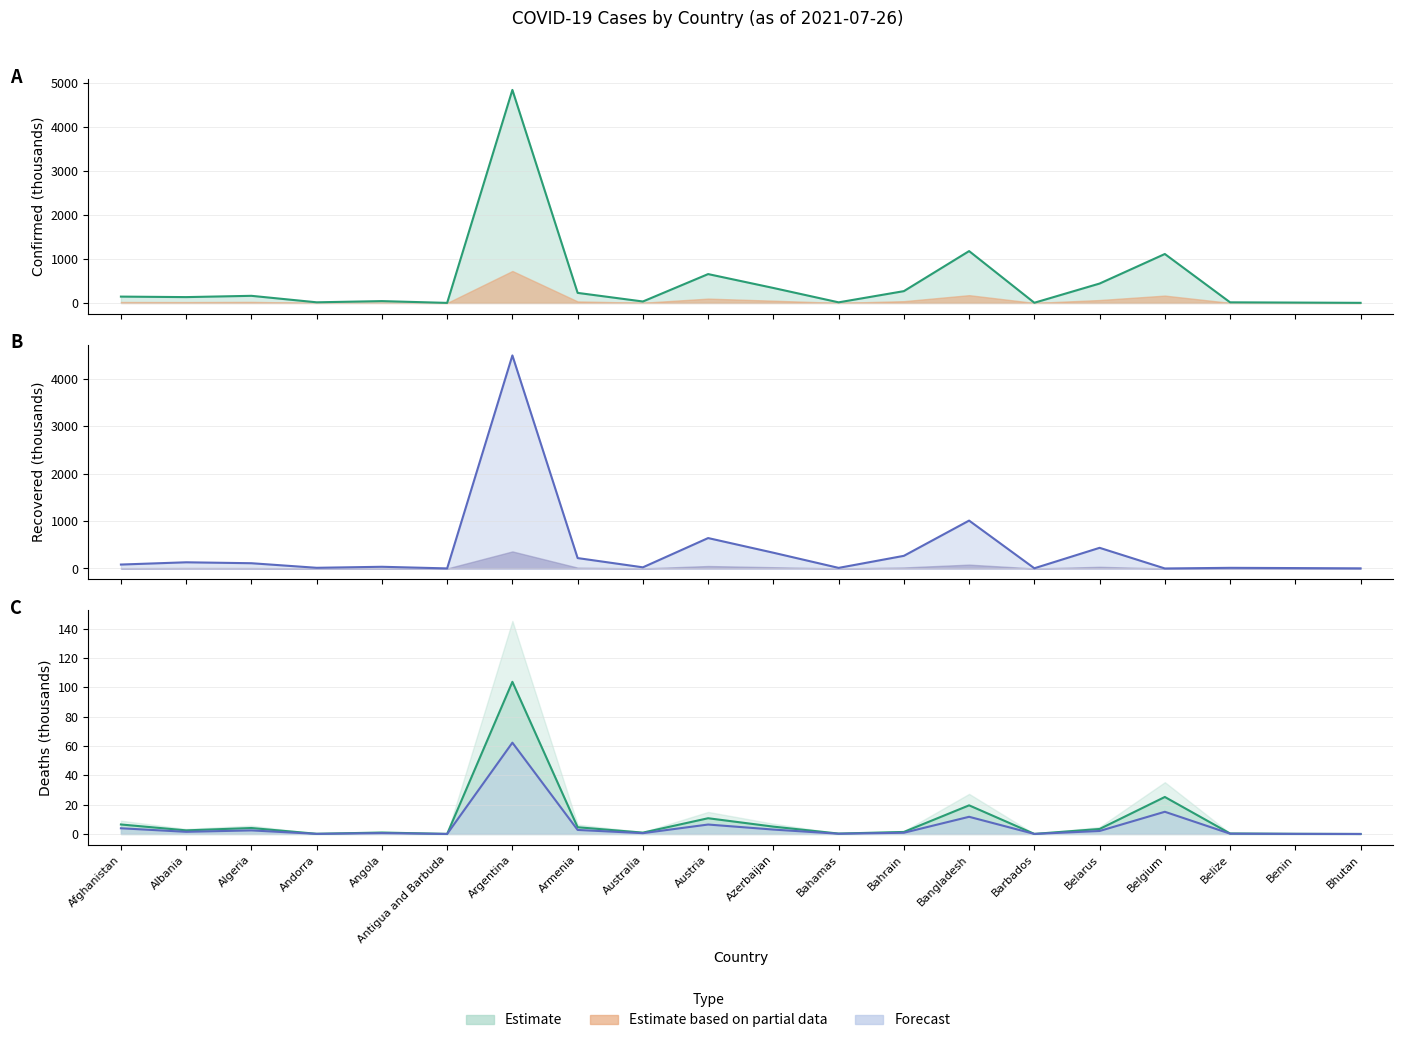

What is the sum of the Confirmed values at Bhutan and Belarus?

443.8